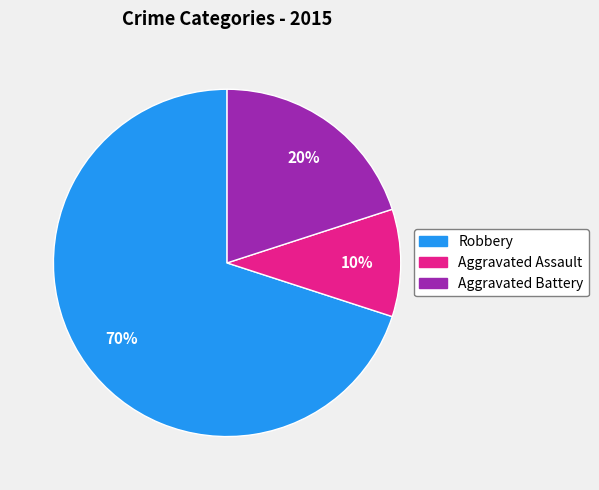

To the nearest percent, what is the difference between the largest and smallest slice percentages?

60%